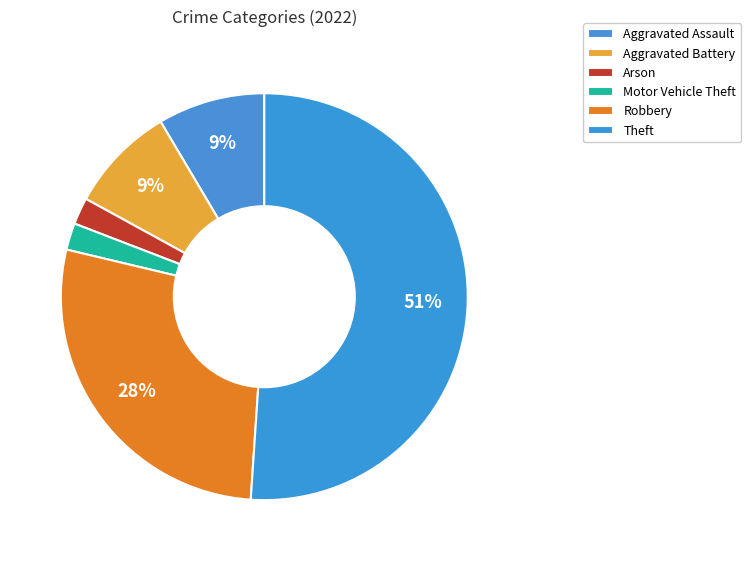

What percentage is the Aggravated Battery slice, to the nearest percent?

9%